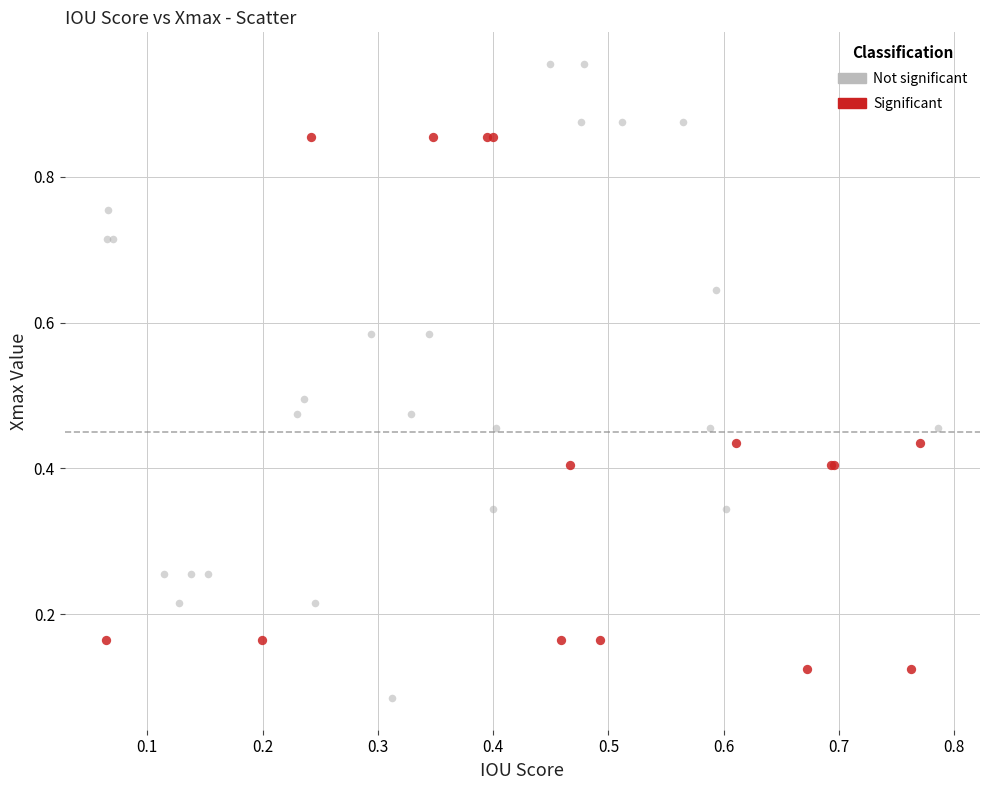

Which series has the largest Y range (max minus min)?

Not significant